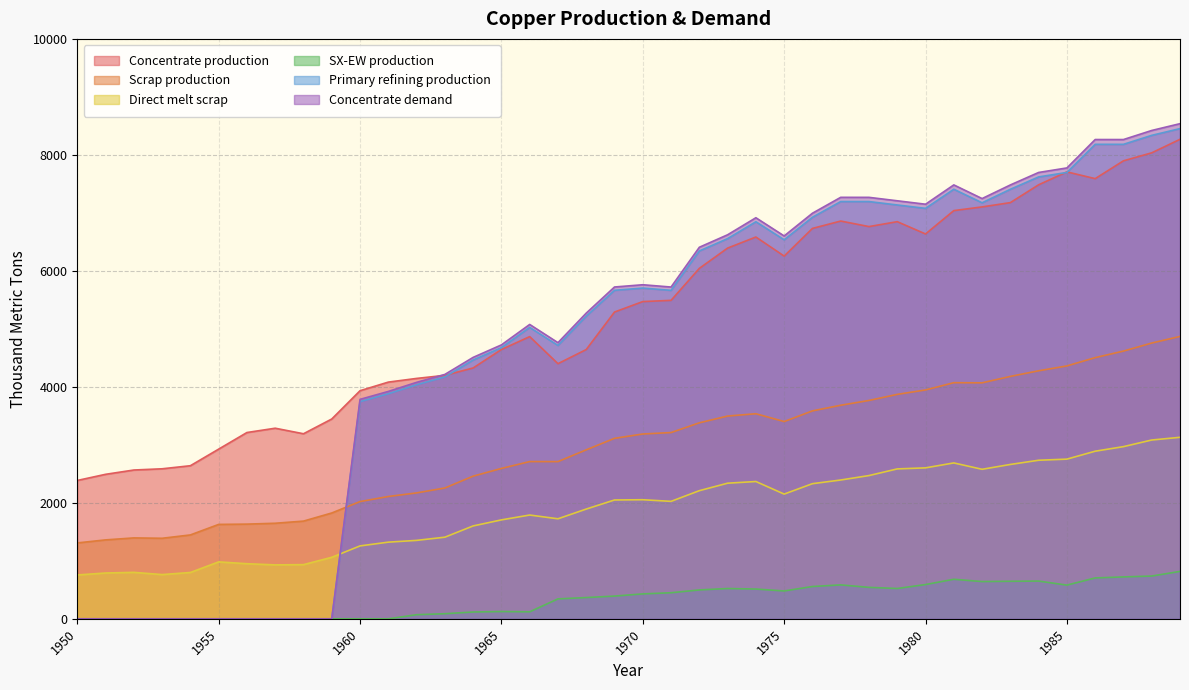

Is the value of Direct melt scrap at 1958 greater than the value of Concentrate demand at 1974?

No